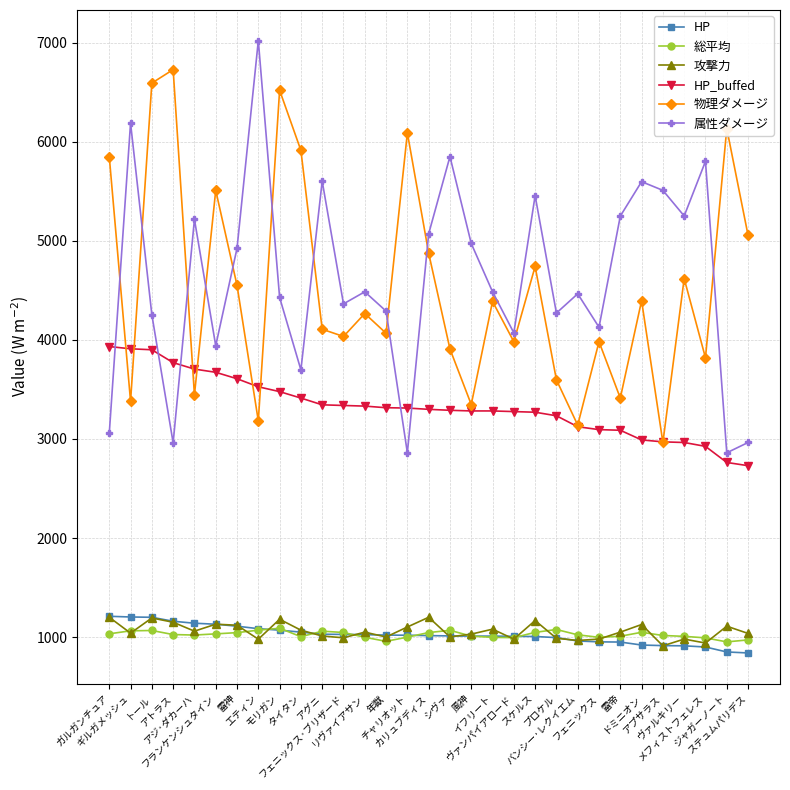

What is the difference between the maximum and minimum values in the 総平均 series?

137.8